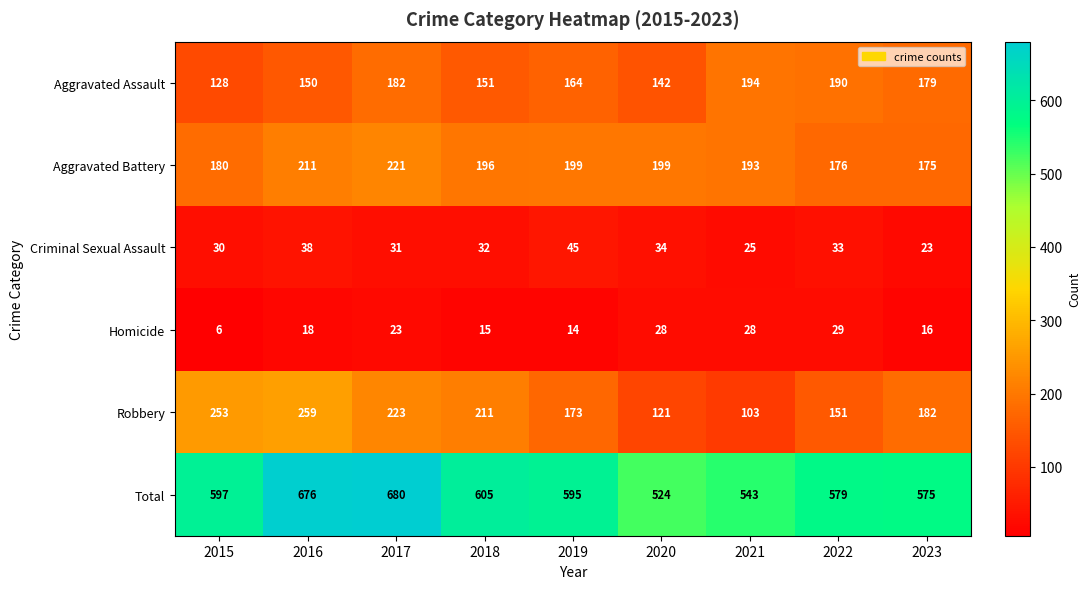

What value does the Homicide series have at 2022?

29